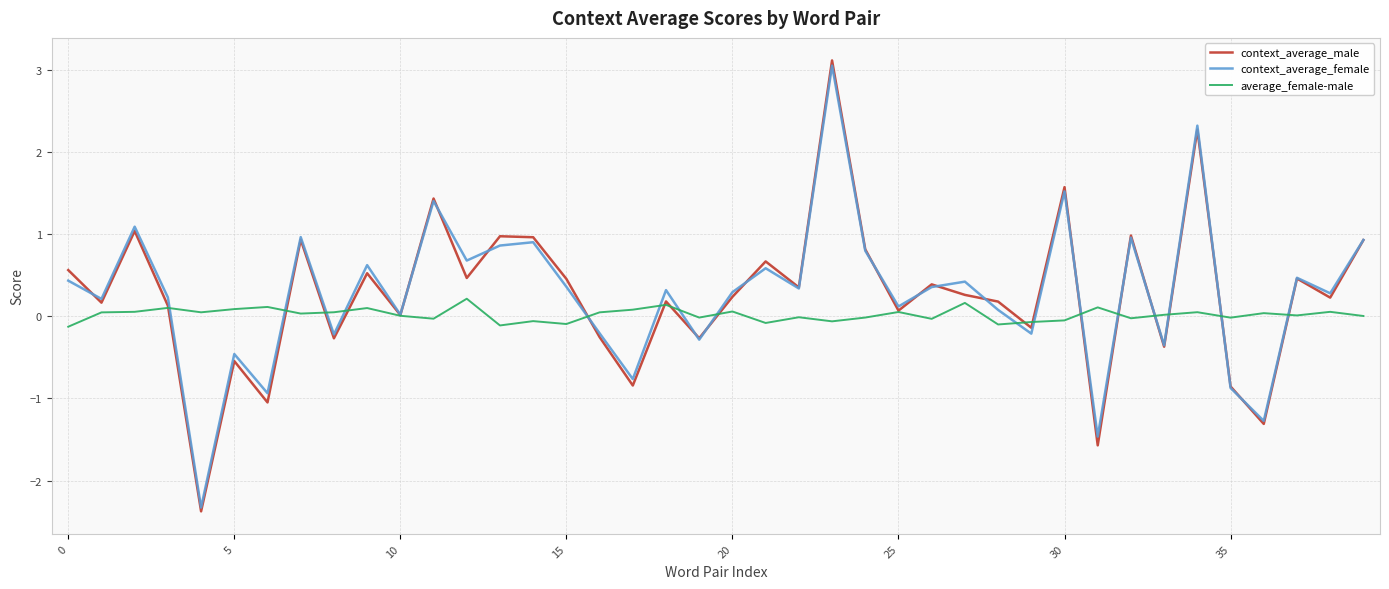

What is the greatest value displayed?

3.1